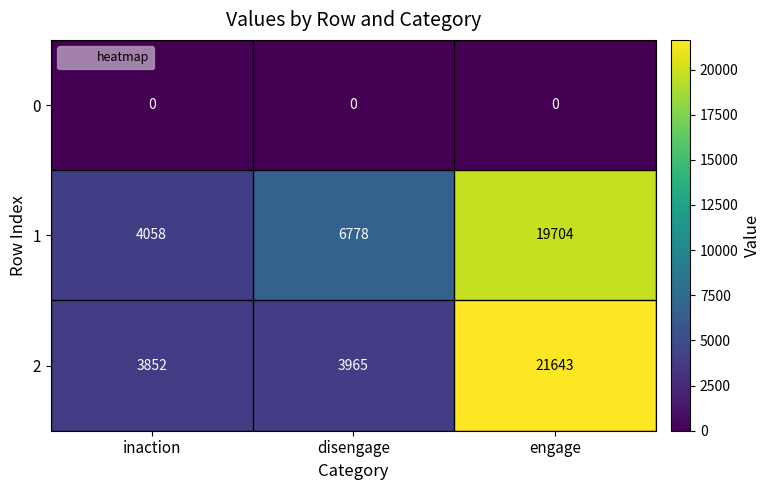

What is the lowest value of the 1 series?

4058